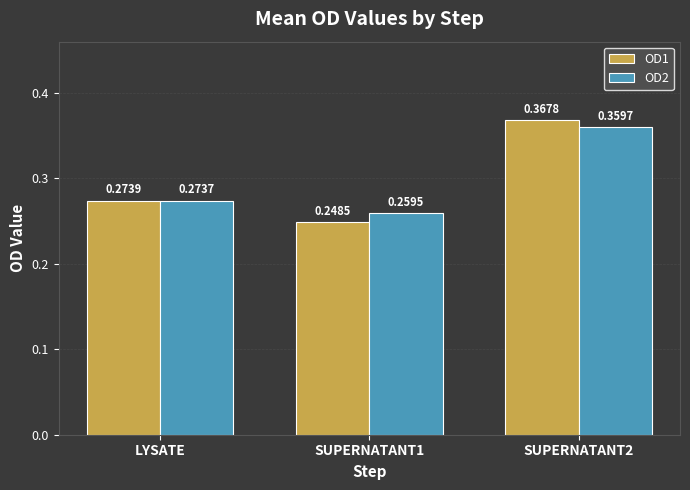

Rank the series at SUPERNATANT1 from highest to lowest value.

OD2, OD1